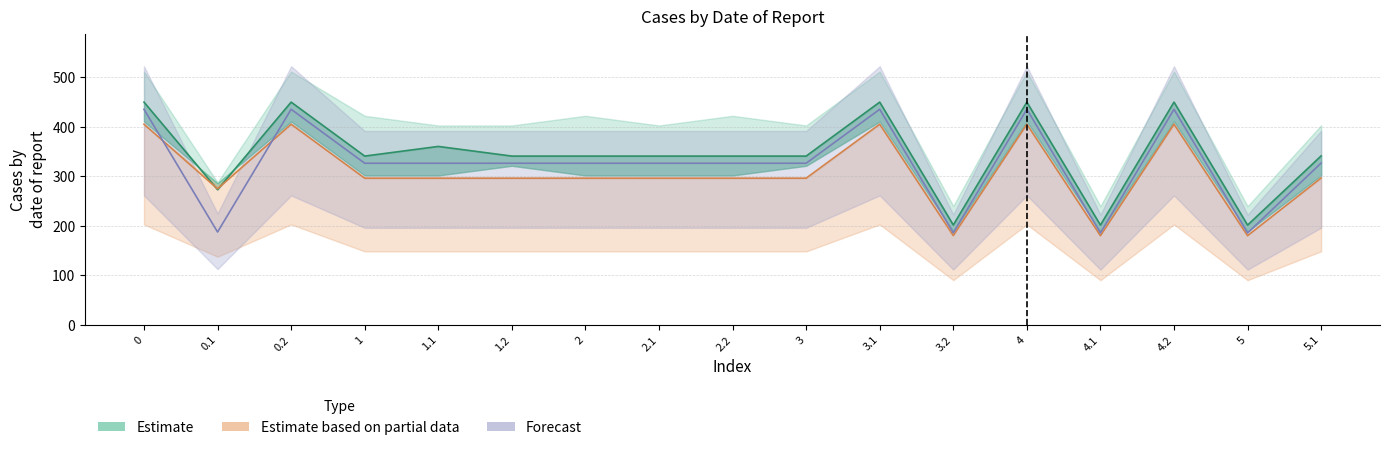

True or false: Estimate and Forecast cross at least once.

False